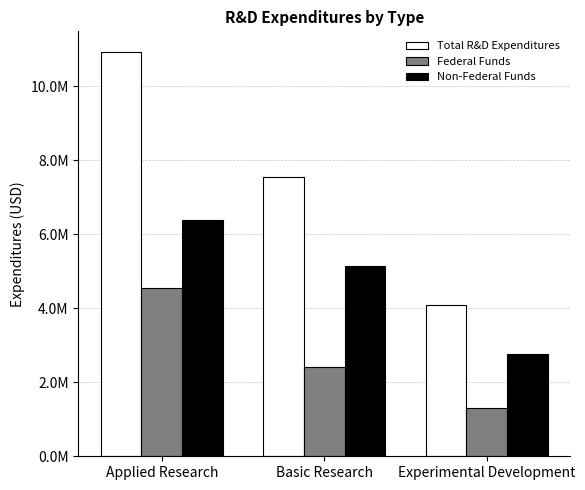

Does the chart contain stacked bars?

No